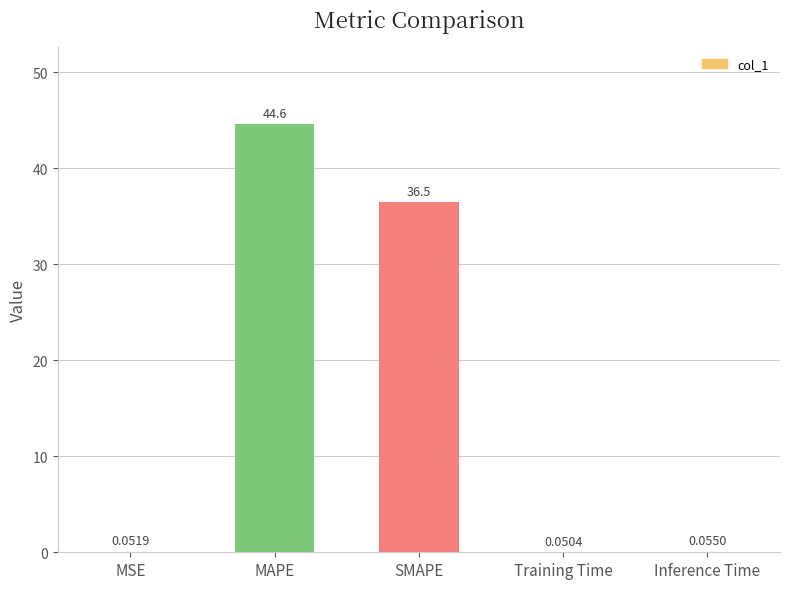

At which category does the chart reach its peak across all series?

MAPE